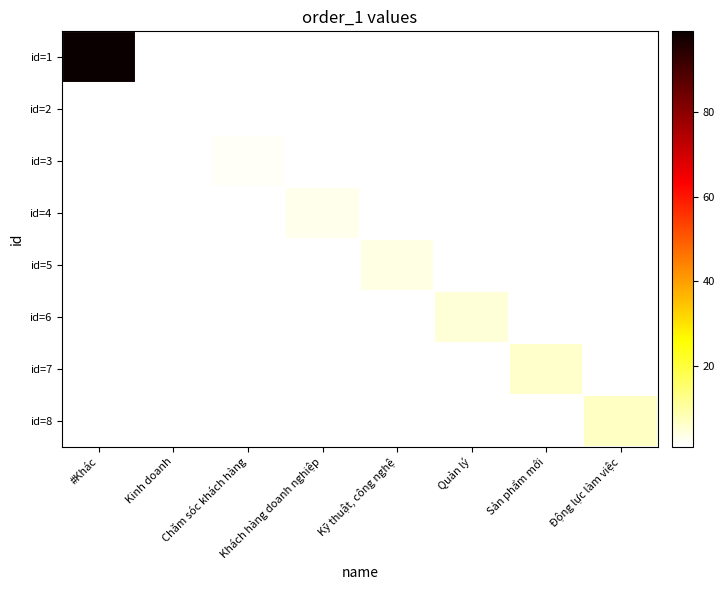

Is the value of id=7 at Kỹ thuật, công nghệ greater than the value of id=5 at Động lực làm việc?

No